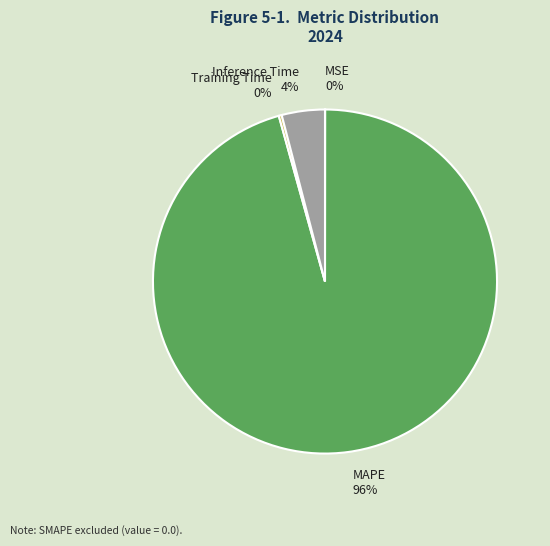

To the nearest percent, what is the difference between the largest and smallest slice percentages?

96%